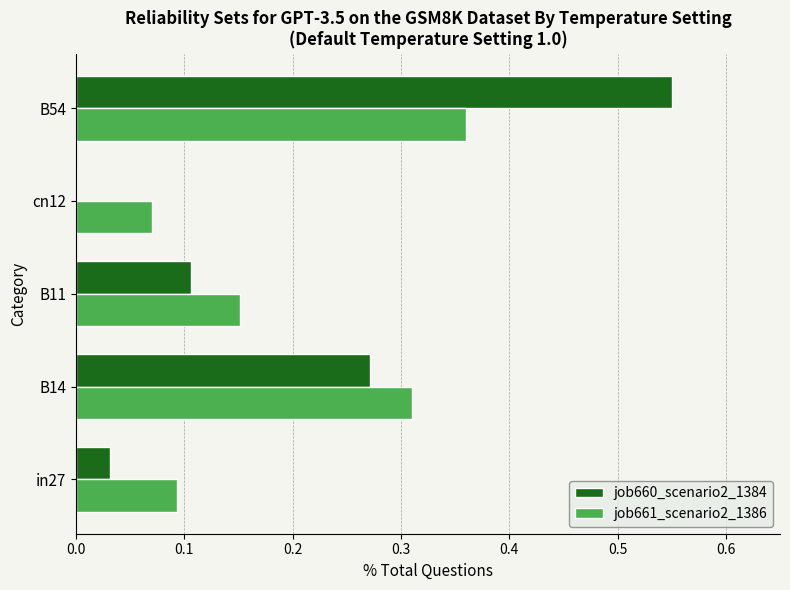

Which series changed the most between B14 and B11?

job660_scenario2_1384